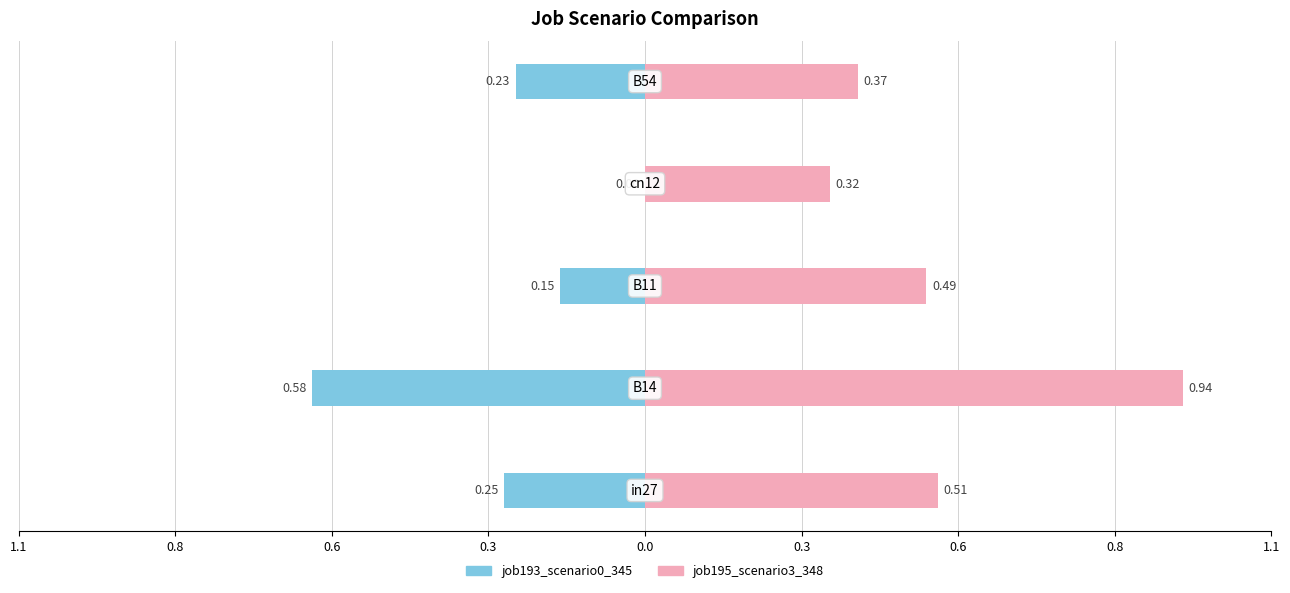

What are all the series names shown in the legend?

job193_scenario0_345, job195_scenario3_348